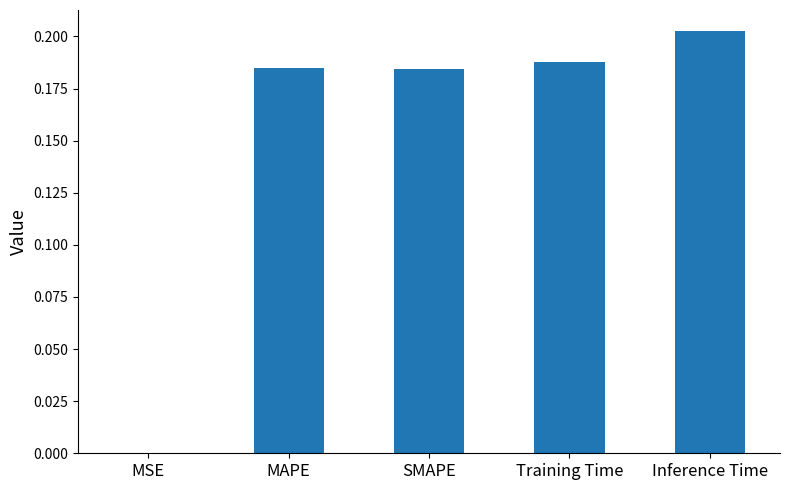

The chart shows a value of 0.3 at SMAPE. True or false?

False